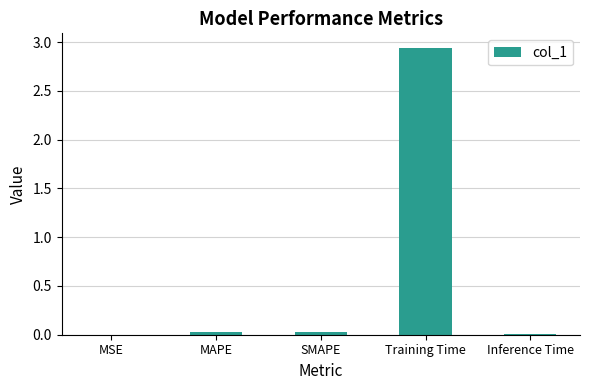

What is the sum of all values?

3.0